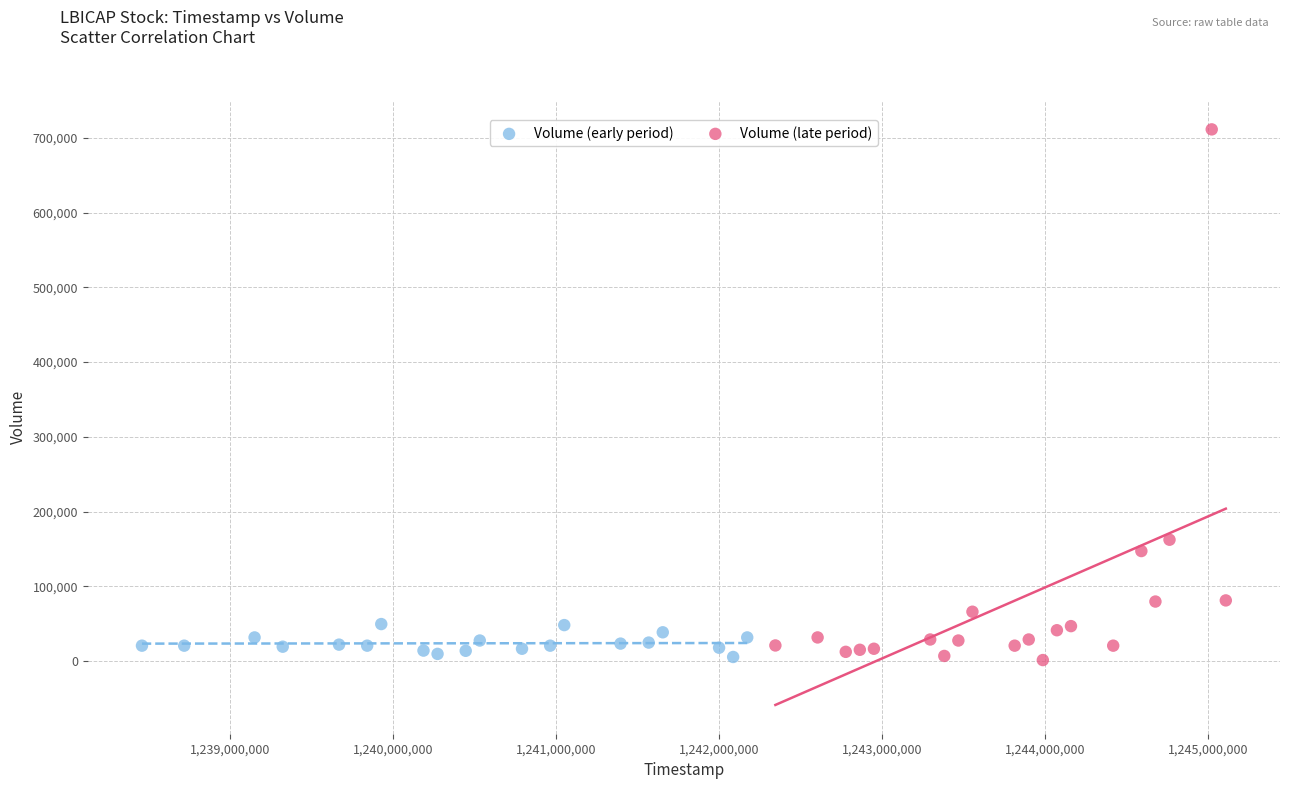

Which series reaches the maximum Y coordinate?

Volume (late period)